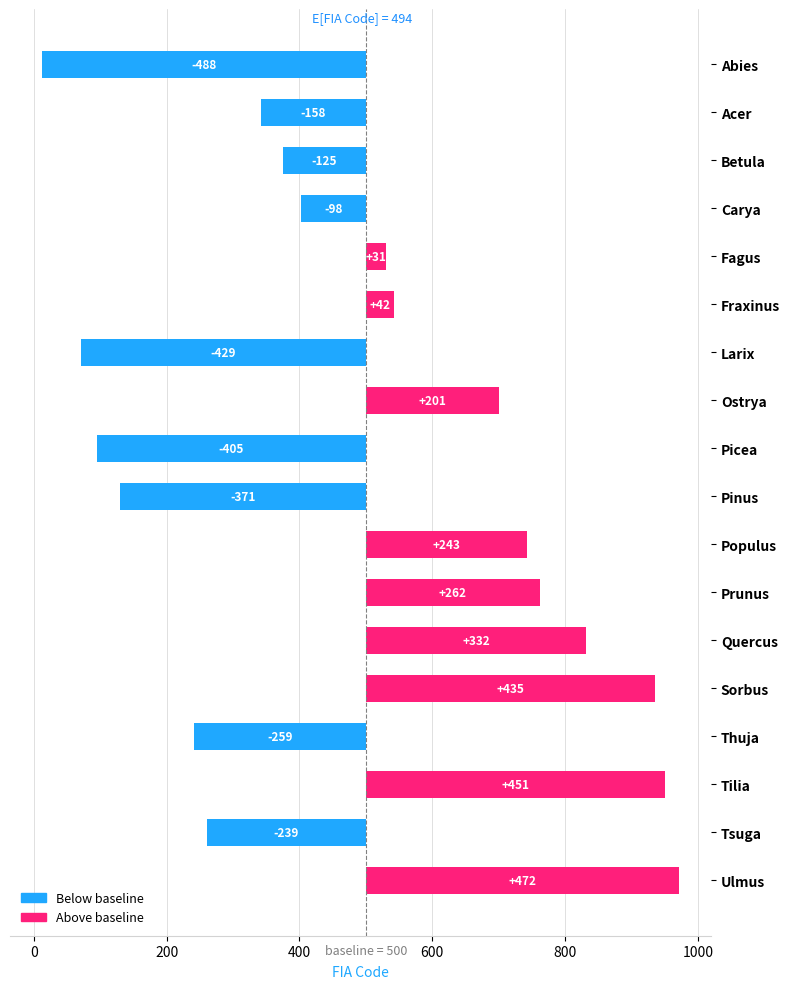

The chart shows a value of -98 at Carya. True or false?

True